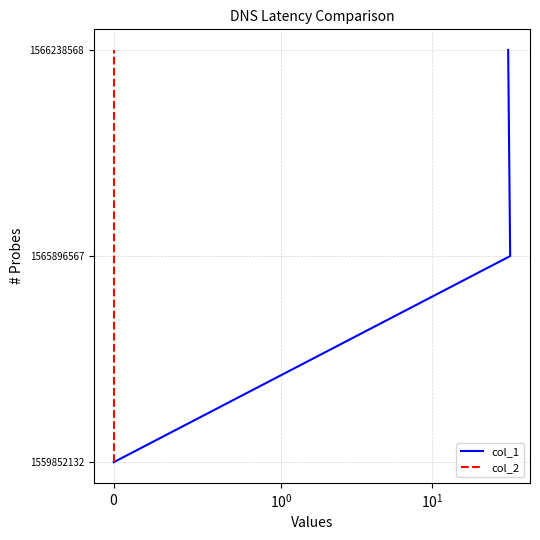

What is the label of the 1st point from the left?

$\mathdefault{0}$